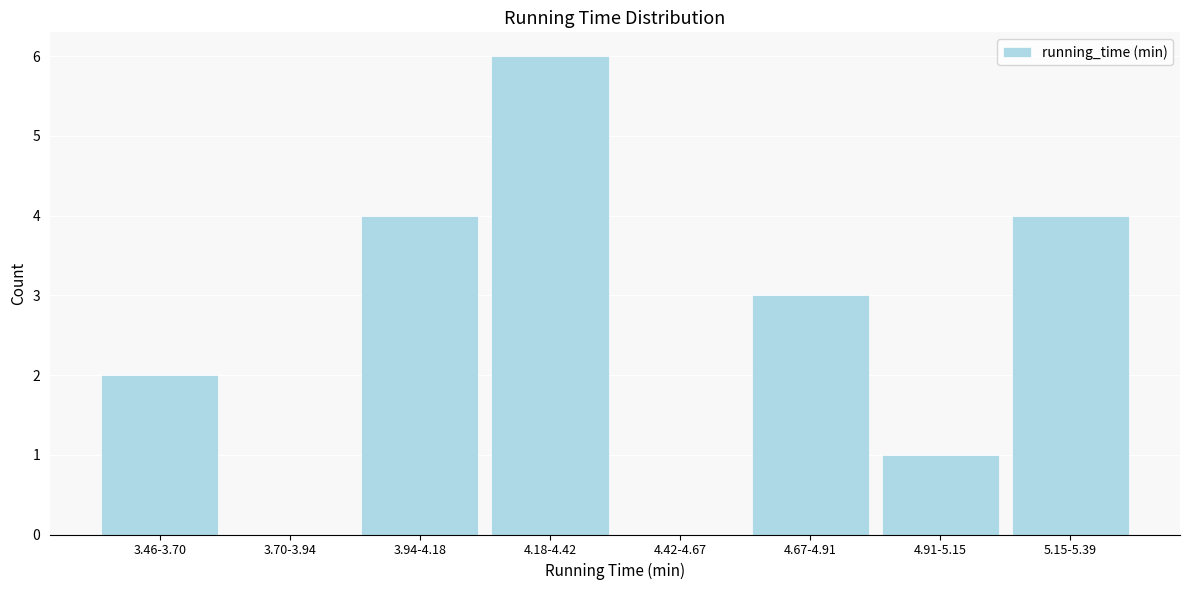

Reading left to right, what are all the values shown in this chart?

3.46-3.70=2	3.70-3.94=0	3.94-4.18=4	4.18-4.42=6	4.42-4.67=0	4.67-4.91=3	4.91-5.15=1	5.15-5.39=4